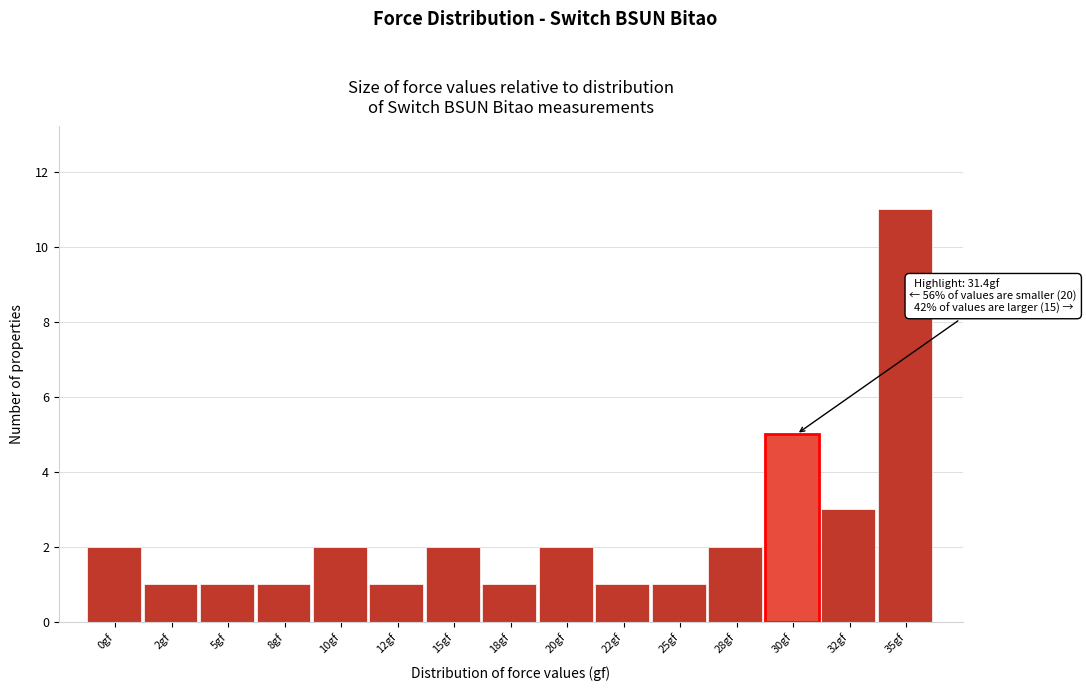

Reading left to right, what are all the values shown in this chart?

0gf=2	2gf=1	5gf=1	8gf=1	10gf=2	12gf=1	15gf=2	18gf=1	20gf=2	22gf=1	25gf=1	28gf=2	30gf=5	32gf=3	35gf=11